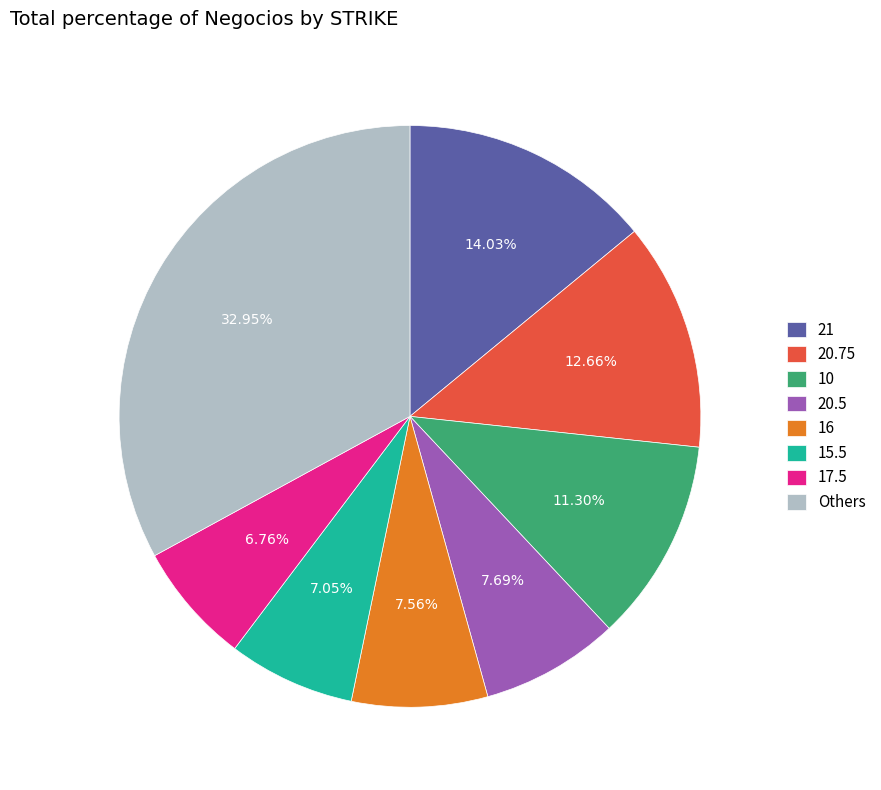

Does 10 account for over 50% of the chart?

No